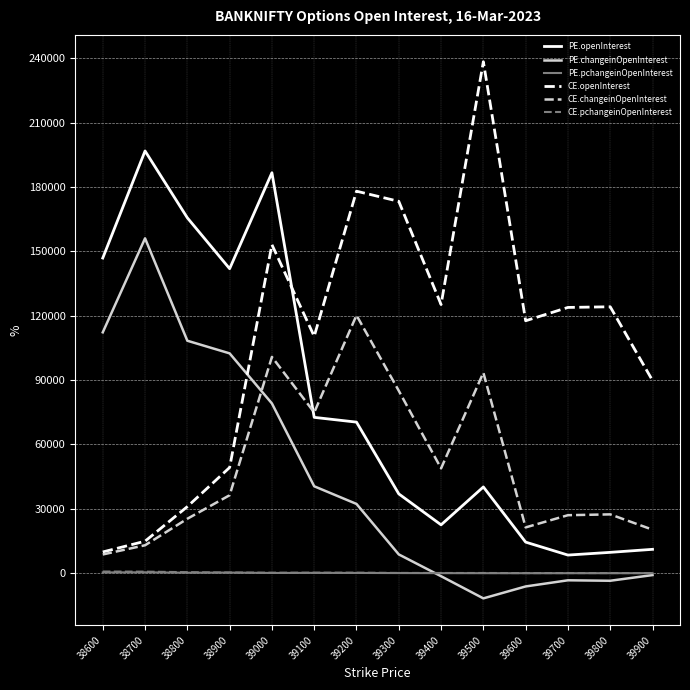

Is it true that CE.openInterest equals 234216.7 at 39200?

False